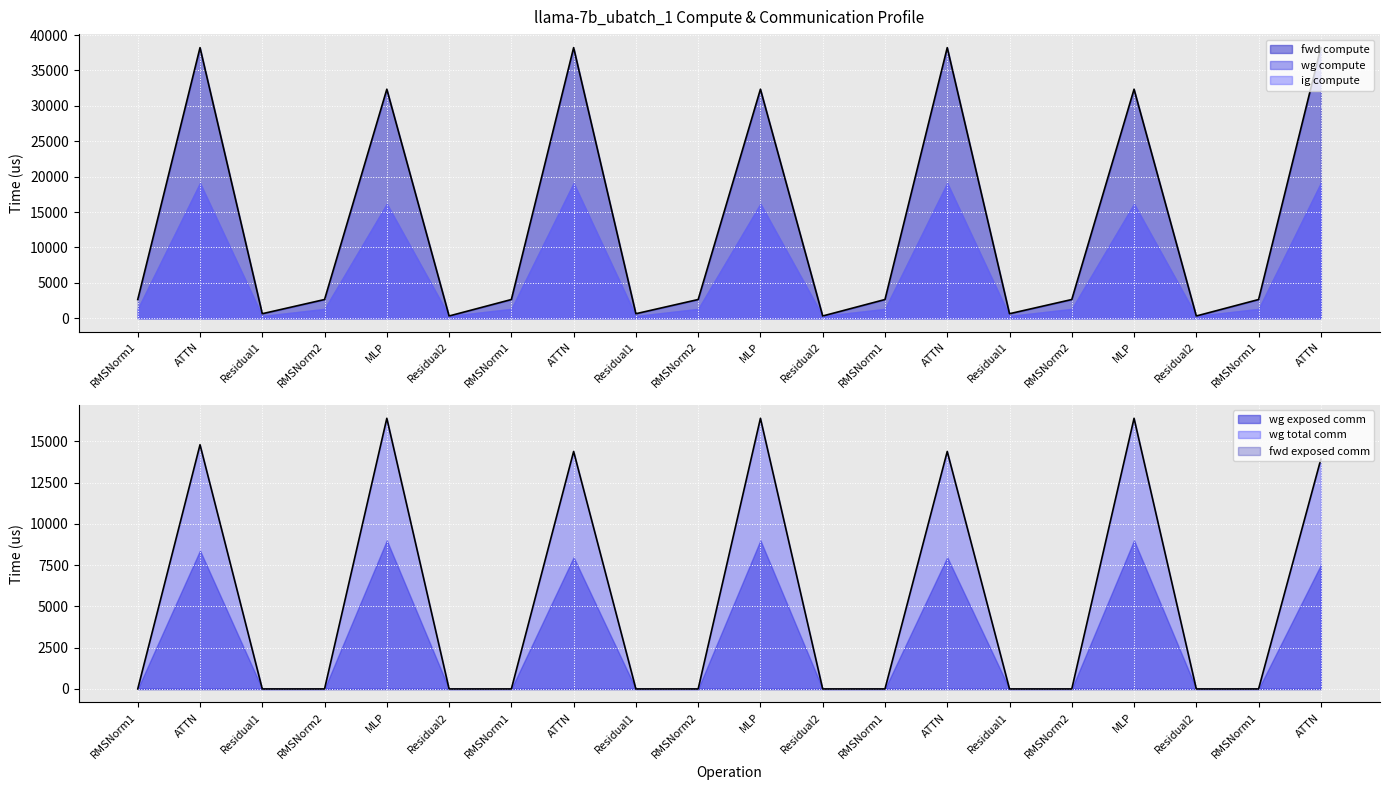

Which series has the largest range (max minus min)?

fwd compute